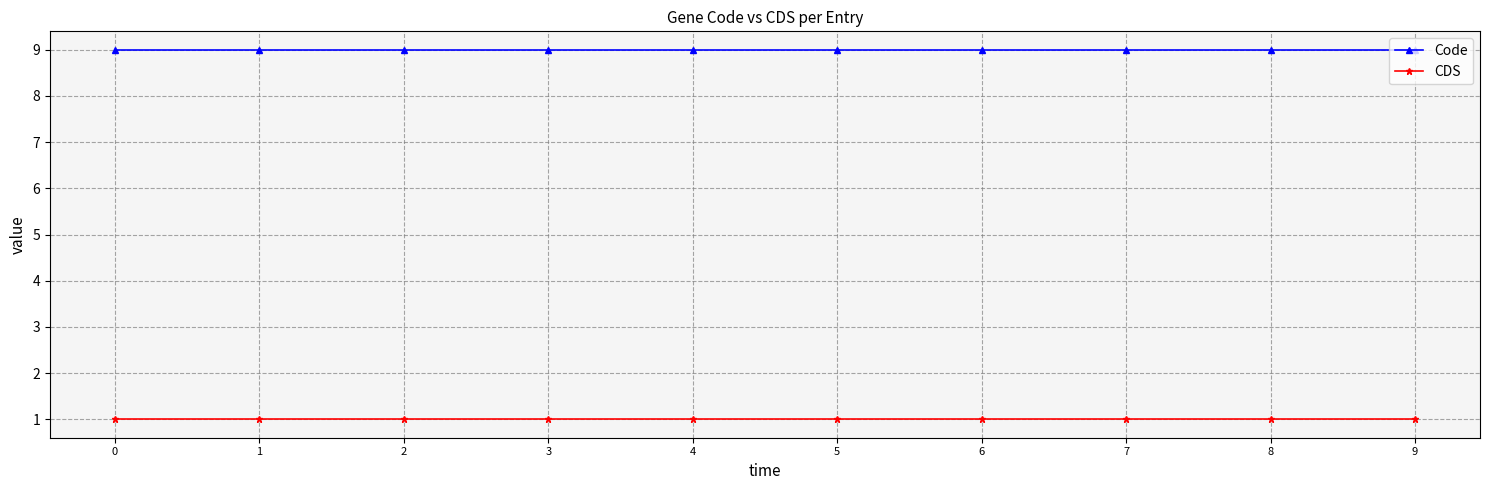

Reading left to right, list all the values displayed in this chart.

Code: 0=9	1=9	2=9	3=9	4=9	5=9	6=9	7=9	8=9	9=9
CDS: 0=1	1=1	2=1	3=1	4=1	5=1	6=1	7=1	8=1	9=1